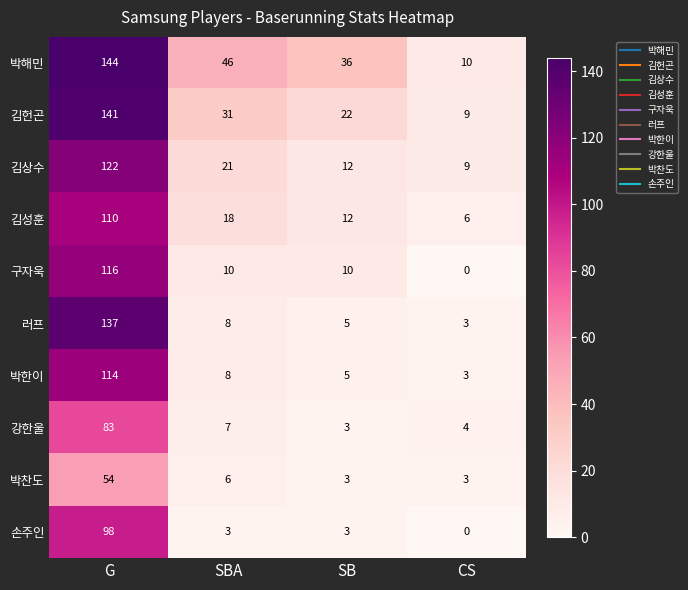

What is the difference between the highest and lowest values at CS?

10